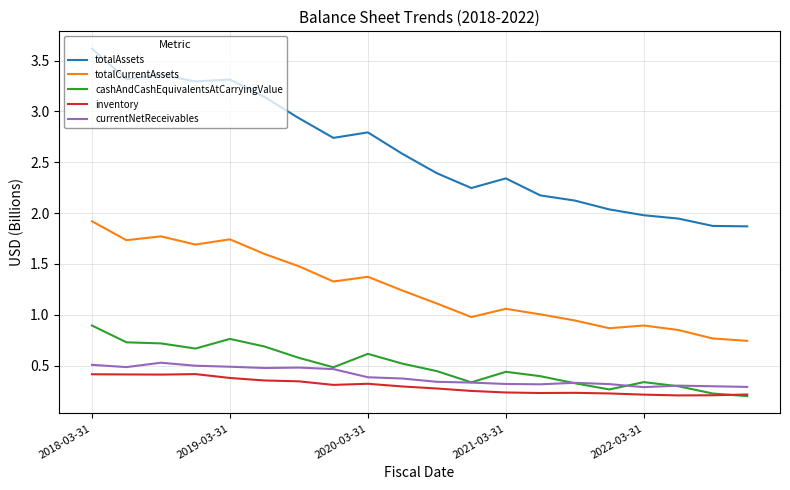

List the series in order of their peak value, highest first.

totalAssets, totalCurrentAssets, cashAndCashEquivalentsAtCarryingValue, currentNetReceivables, inventory